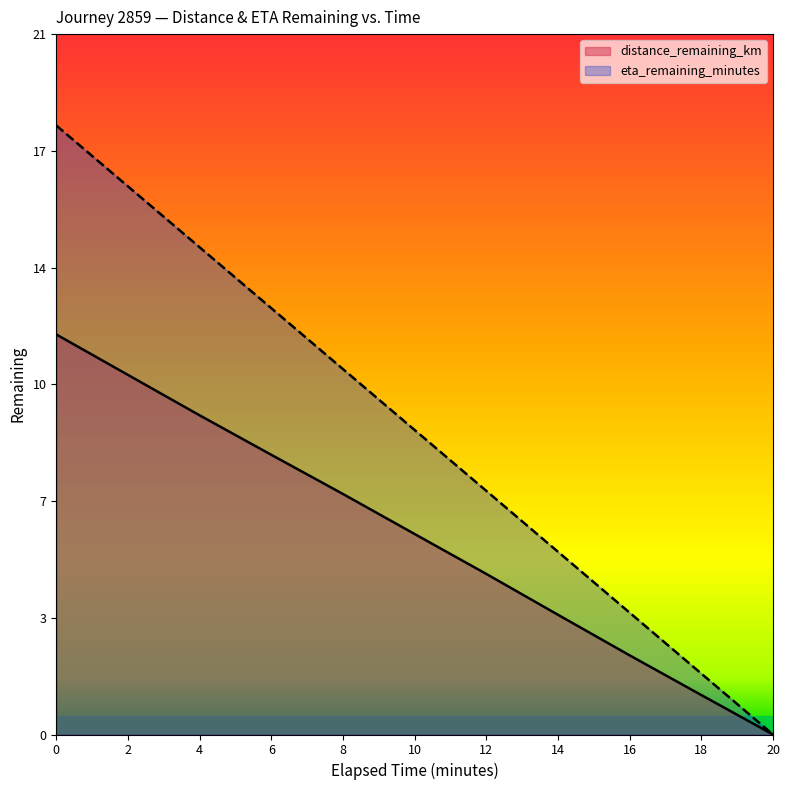

Reading right to left, transcribe all the data shown in this chart.

distance_remaining_km: 20.0=0.0	18.0=1.2	16.0=2.4	14.0=3.7	12.0=4.9	10.0=6.2	8.0=7.4	6.0=8.6	4.0=9.8	2.0=11.0	0.0=12.3
eta_remaining_minutes: 20.0=0.0	18.0=1.9	16.0=3.7	14.0=5.6	12.0=7.5	10.0=9.3	8.0=11.2	6.0=13.1	4.0=15.0	2.0=16.8	0.0=18.7